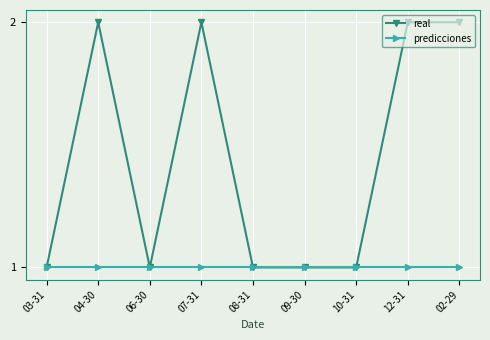

What is the label of the 5th point from the right?

08-31